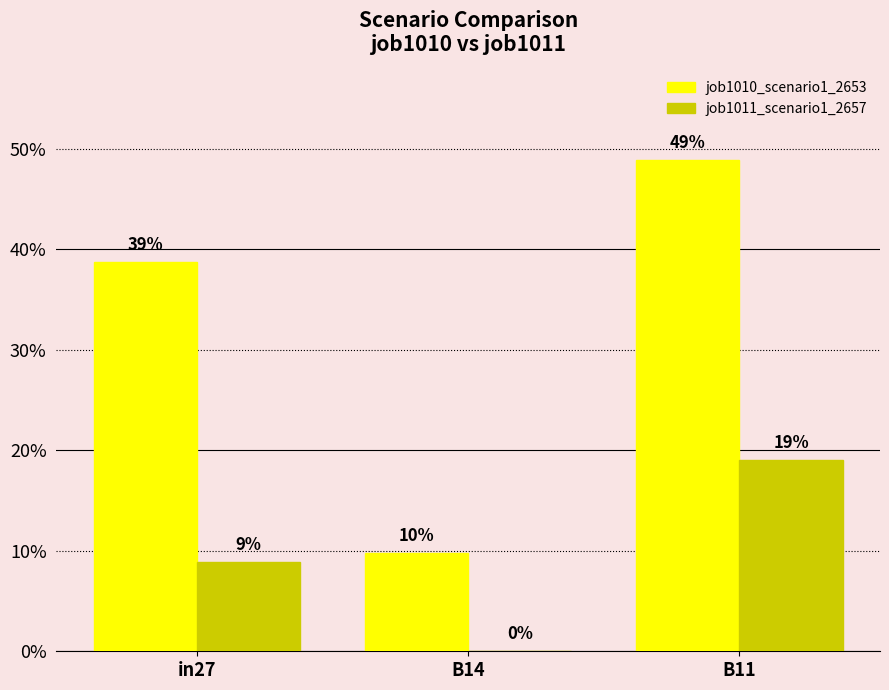

What is the difference between the maximum and second lowest values in the job1010_scenario1_2653 series?

0.1